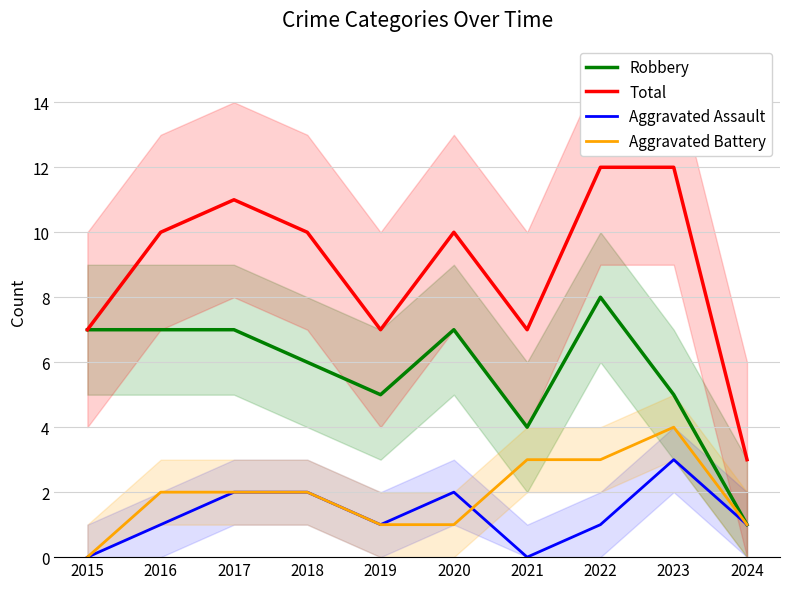

Where is the first local minimum for Total?

2019